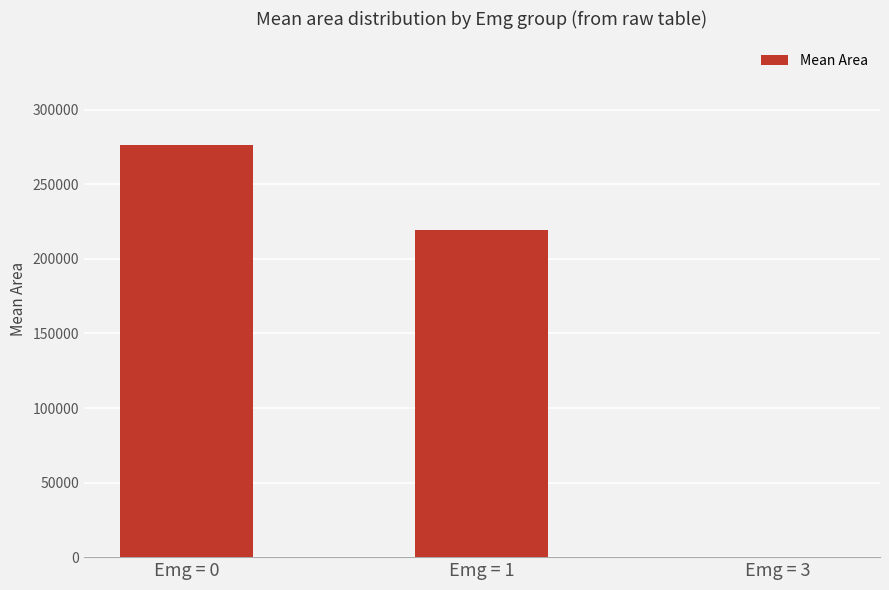

The chart shows a value of 276718.8 at Emg = 0. True or false?

True